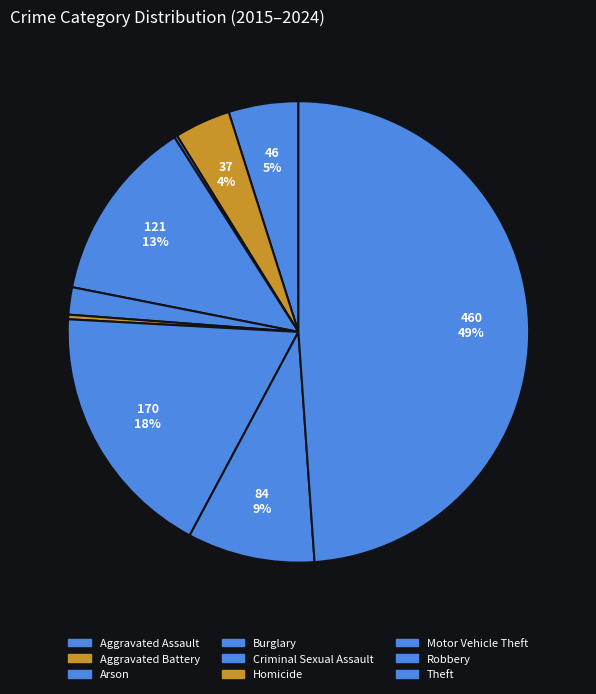

Rank the categories by value from lowest to highest.

Arson, Homicide, Criminal Sexual Assault, Aggravated Battery, Aggravated Assault, Robbery, Burglary, Motor Vehicle Theft, Theft